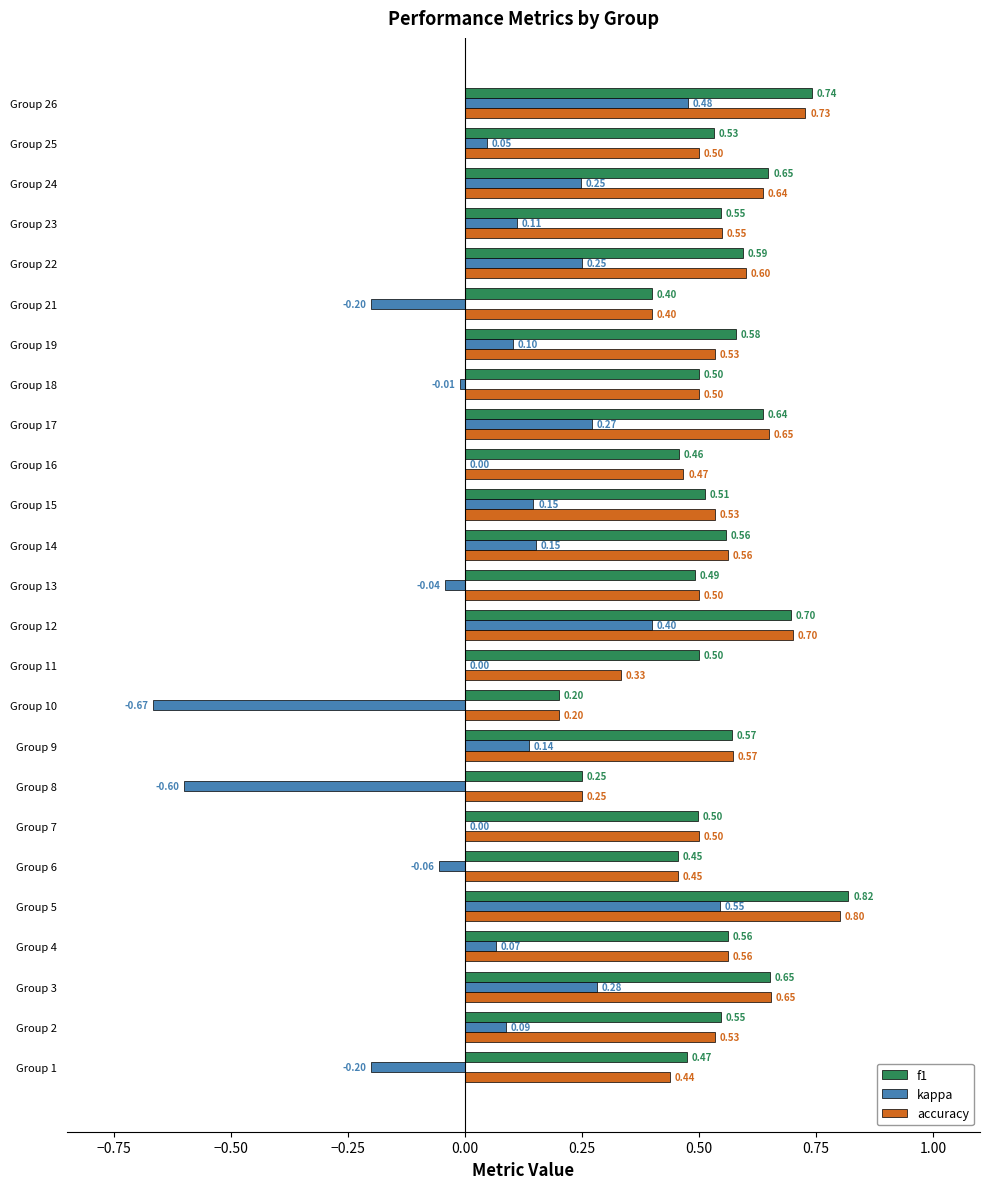

Which series has the largest total across all categories?

f1